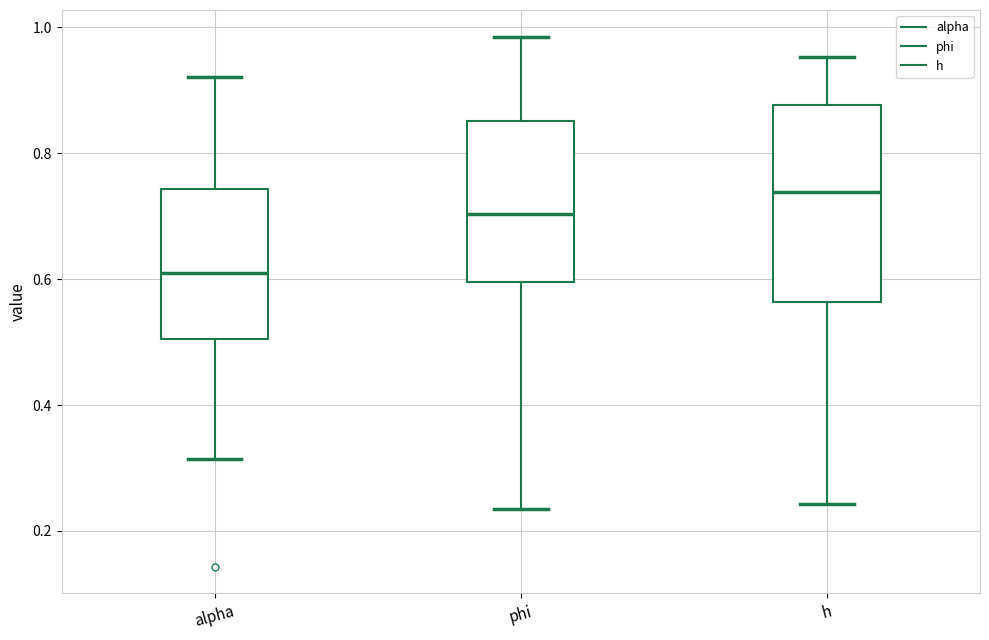

Which box has the lowest median line?

alpha